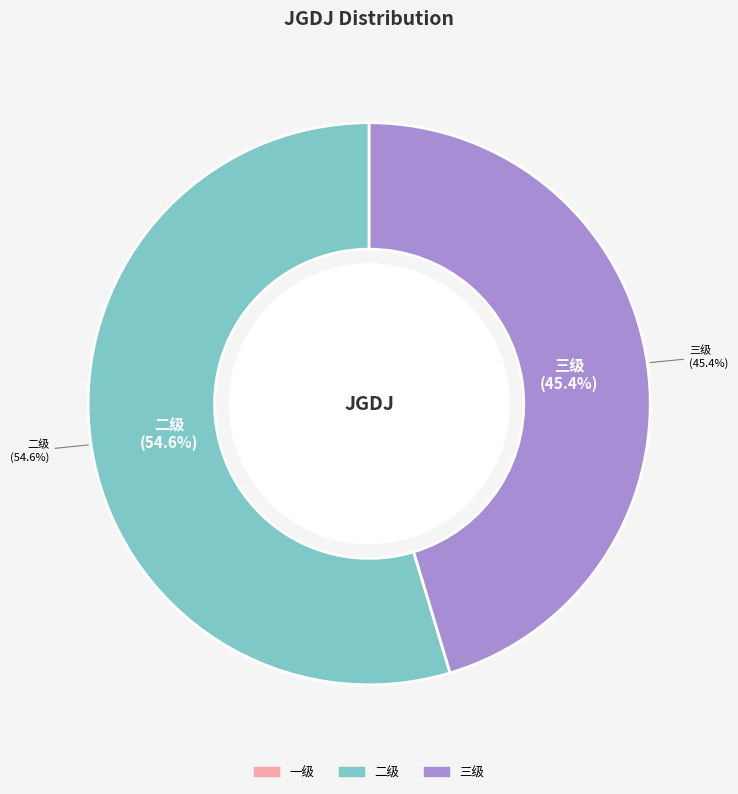

Count the number of slices in the pie.

3